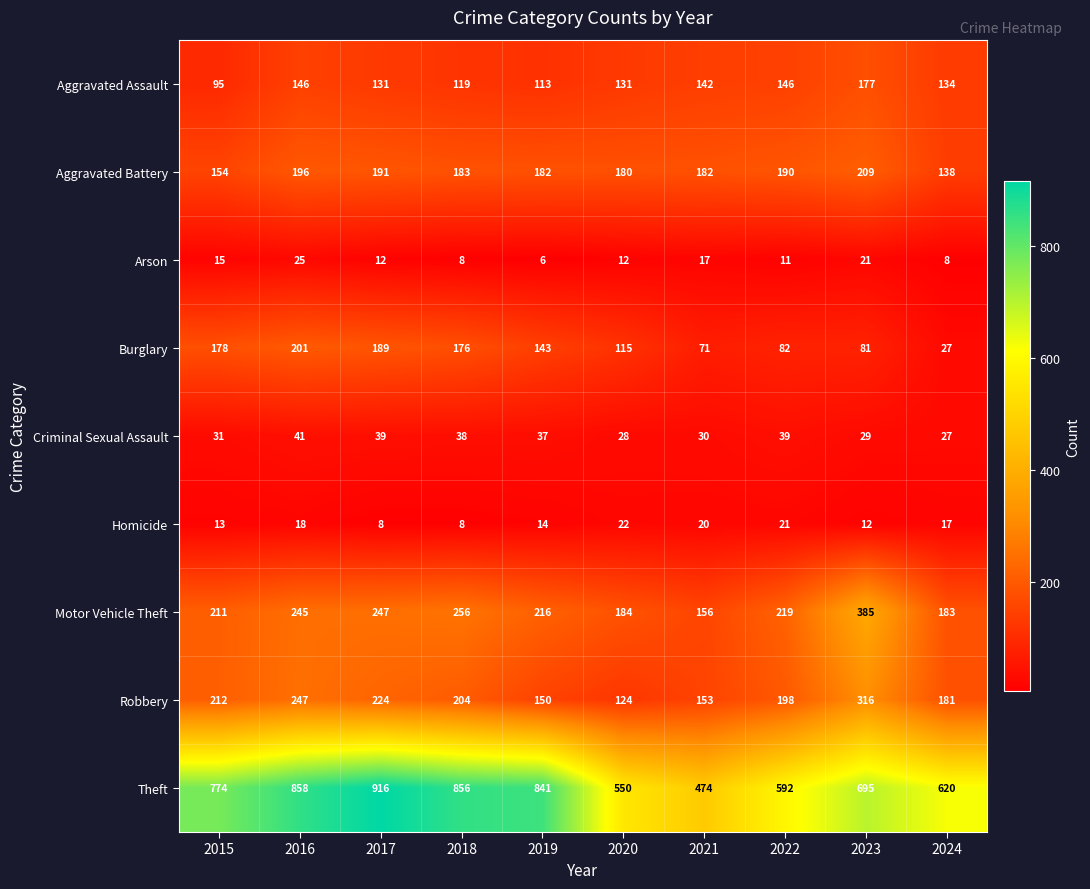

What is the difference between the highest and lowest values at 2016?

840